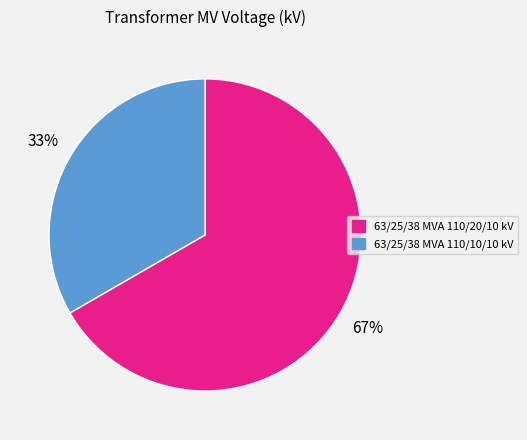

Combined, do 63/25/38 MVA 110/10/10 kV and 63/25/38 MVA 110/20/10 kV account for over 50%?

Yes